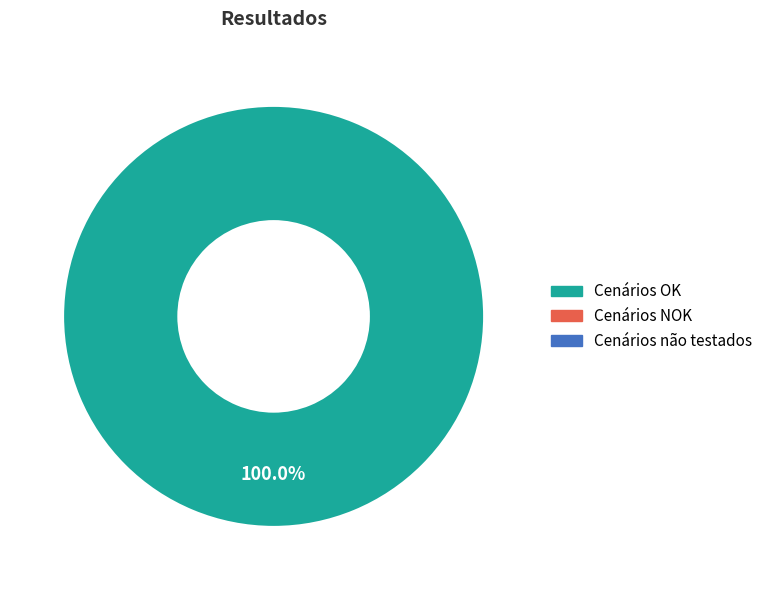

Is there a majority slice in this chart?

Yes